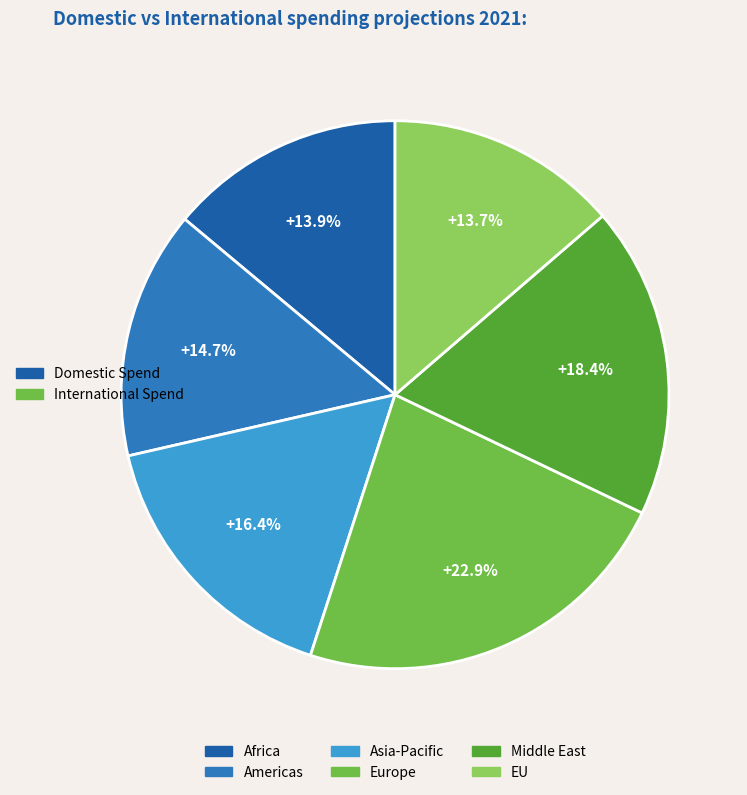

Count the number of slices in the pie.

6